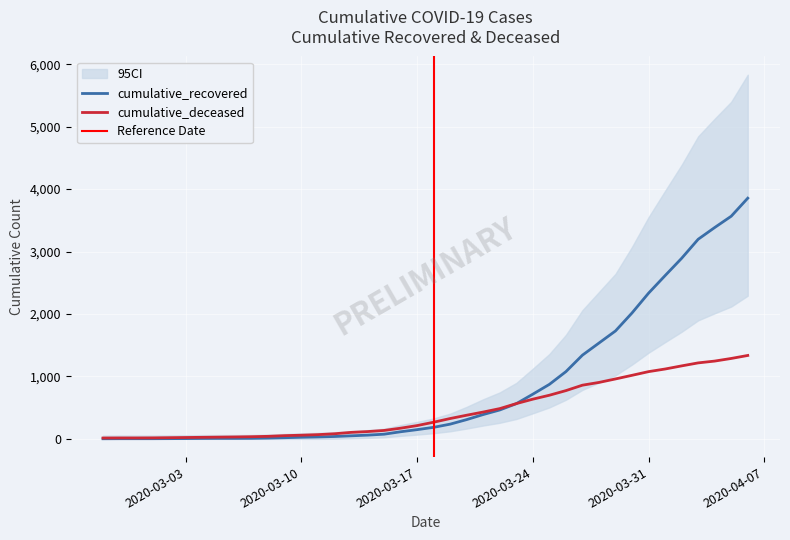

At 2020-04-04, list the series in order from smallest to largest.

cumulative_deceased, cumulative_recovered